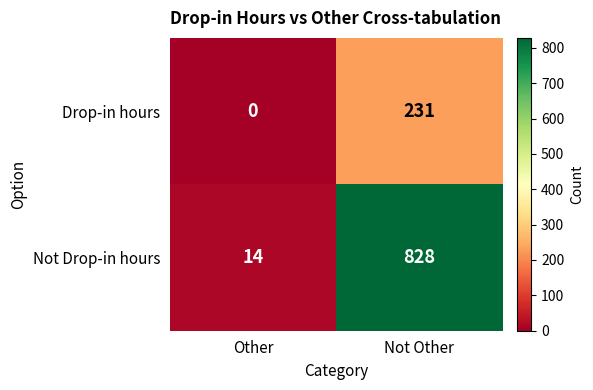

What is the maximum value shown in the chart?

828